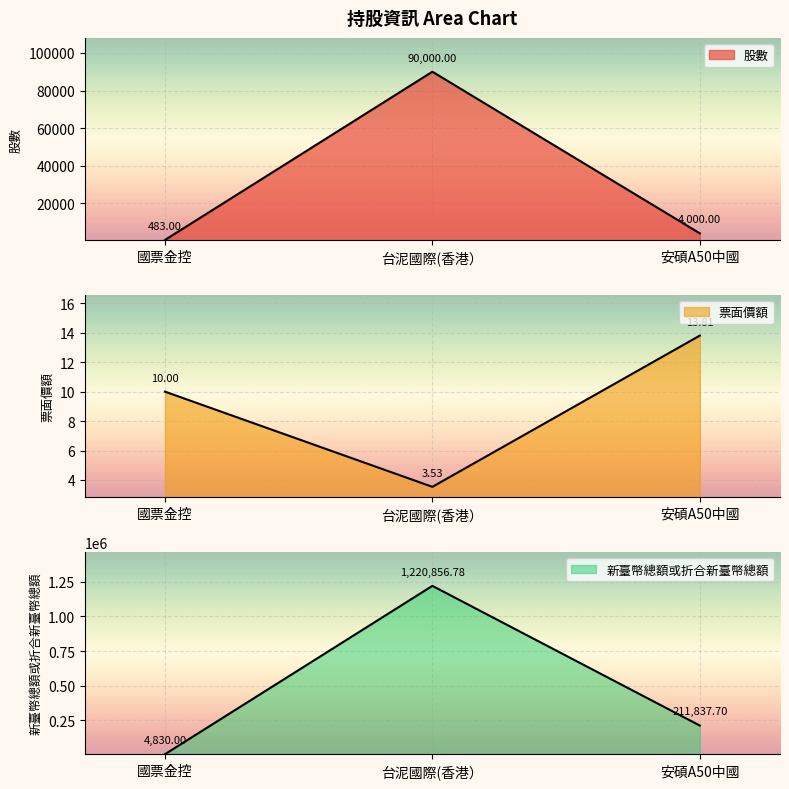

How many categories are shown in the chart?

3